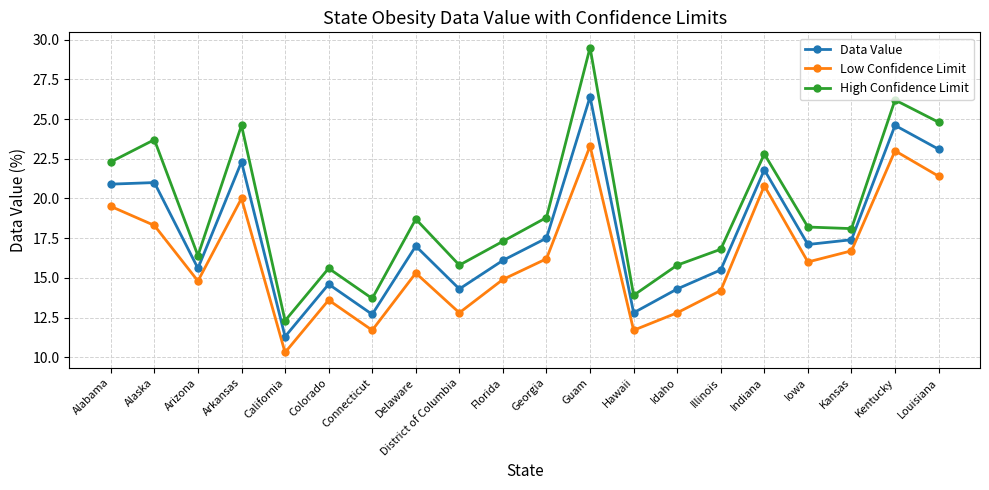

What is the label of the 4th point from the left?

Arkansas